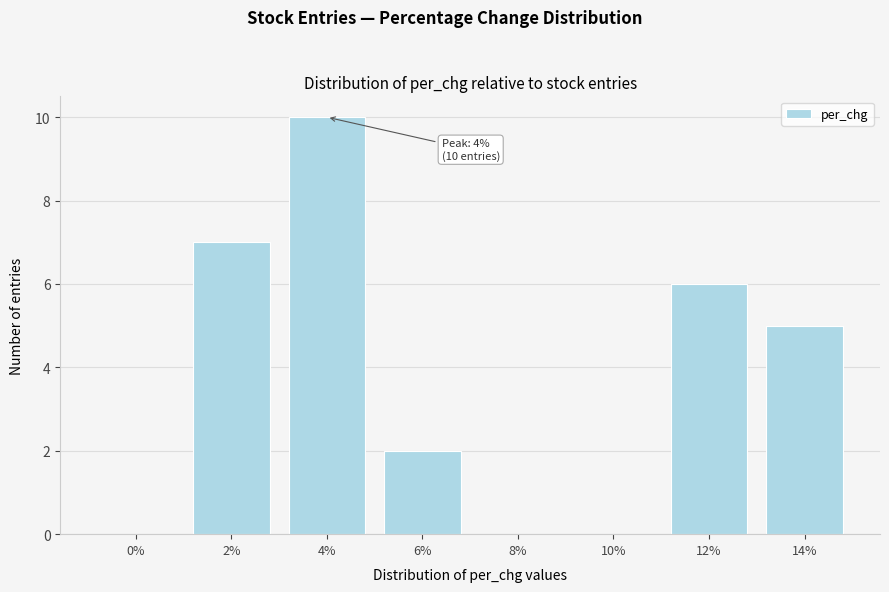

What is the sum of all values?

30